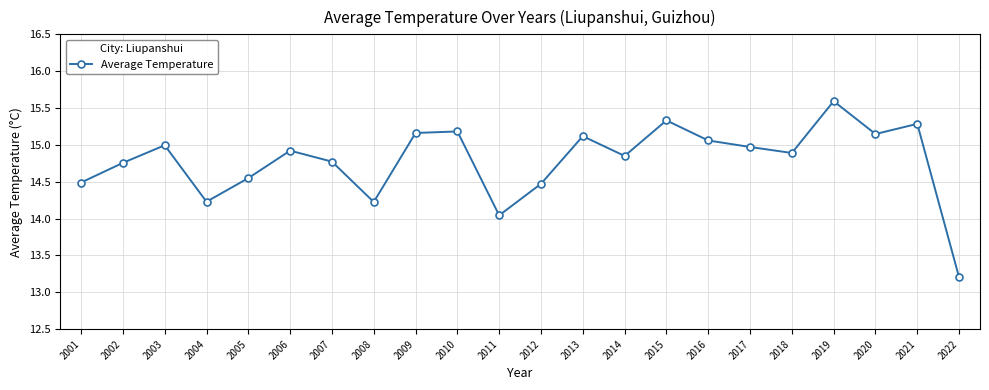

Where is the data nearest to the value 14?

2011